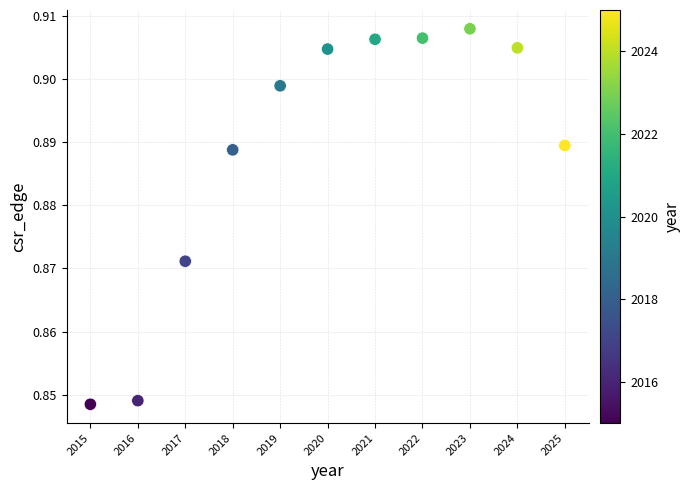

What is the range of X values (max minus min)?

10.0